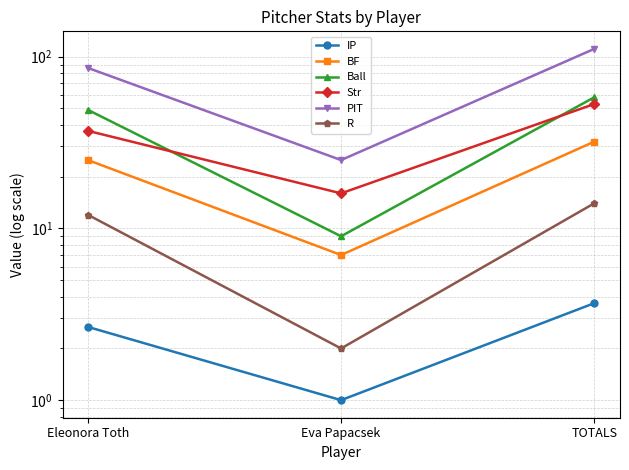

At which label does R first exceed 12?

TOTALS